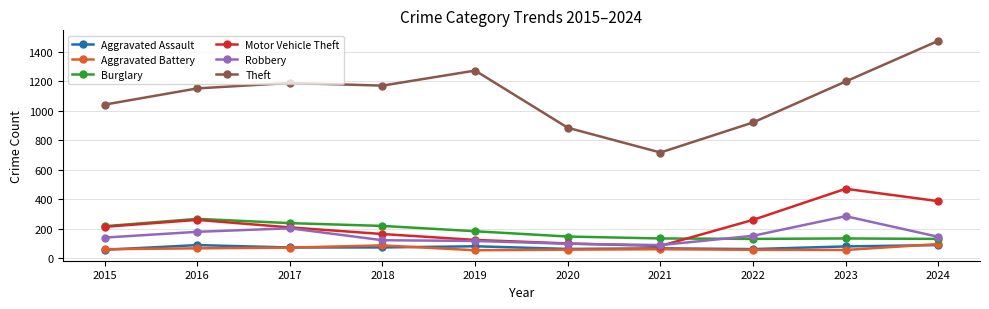

What is the difference between the highest and lowest values at 2020?

827